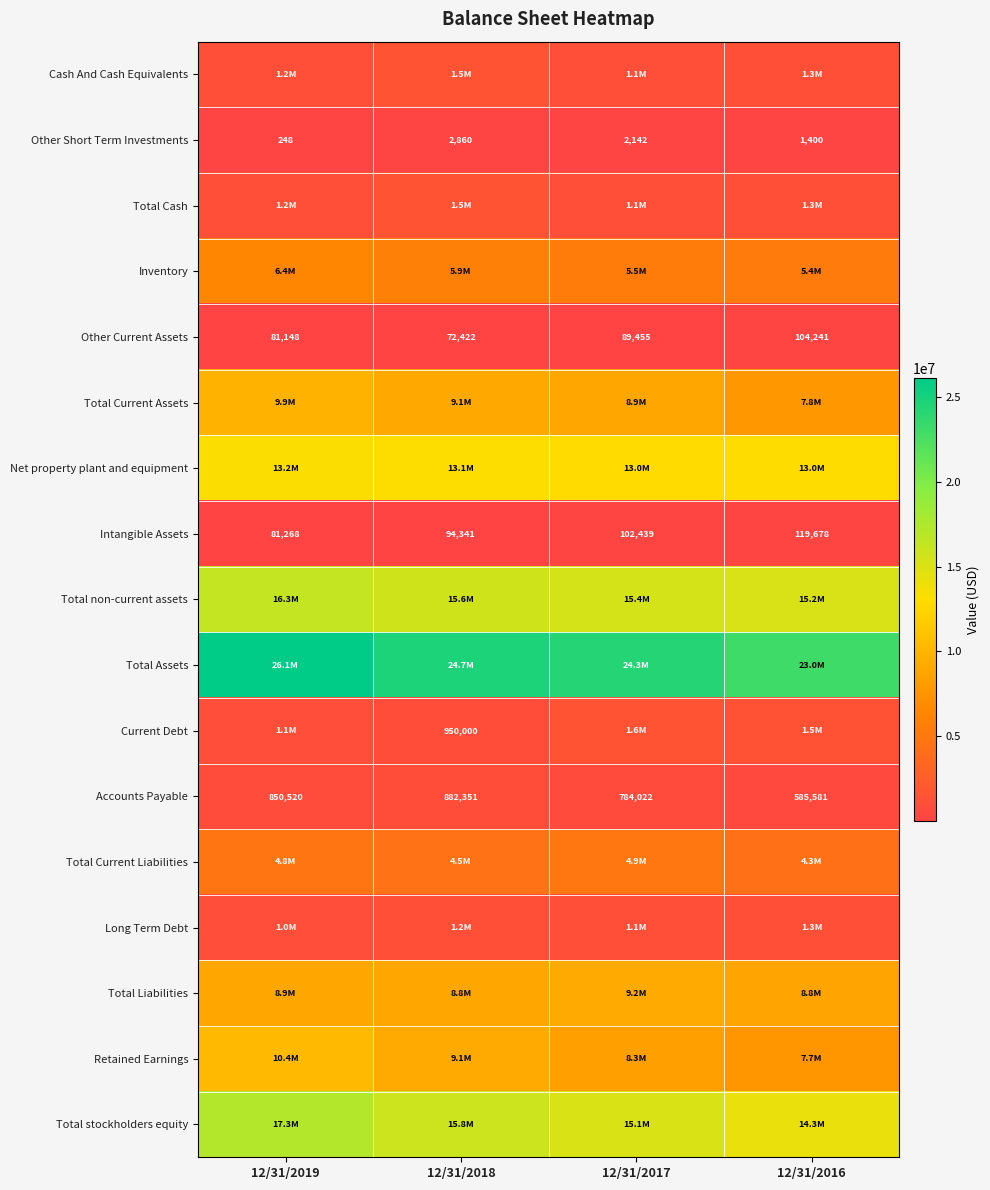

What is the minimum value for Accounts Payable?

585581